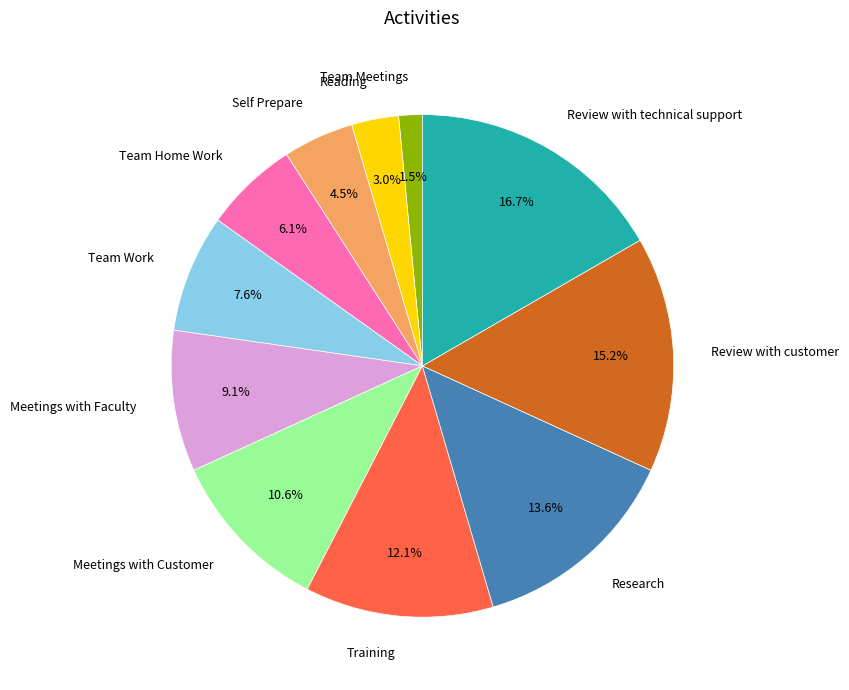

Which slice is the largest?

Review with technical support